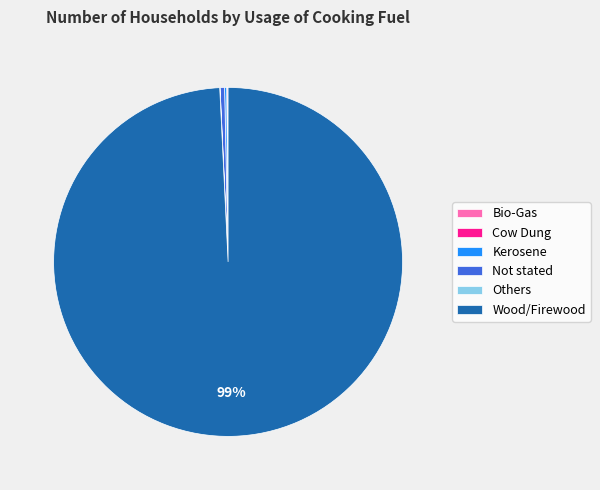

The Not stated slice represents 15% of the pie. True or false?

False